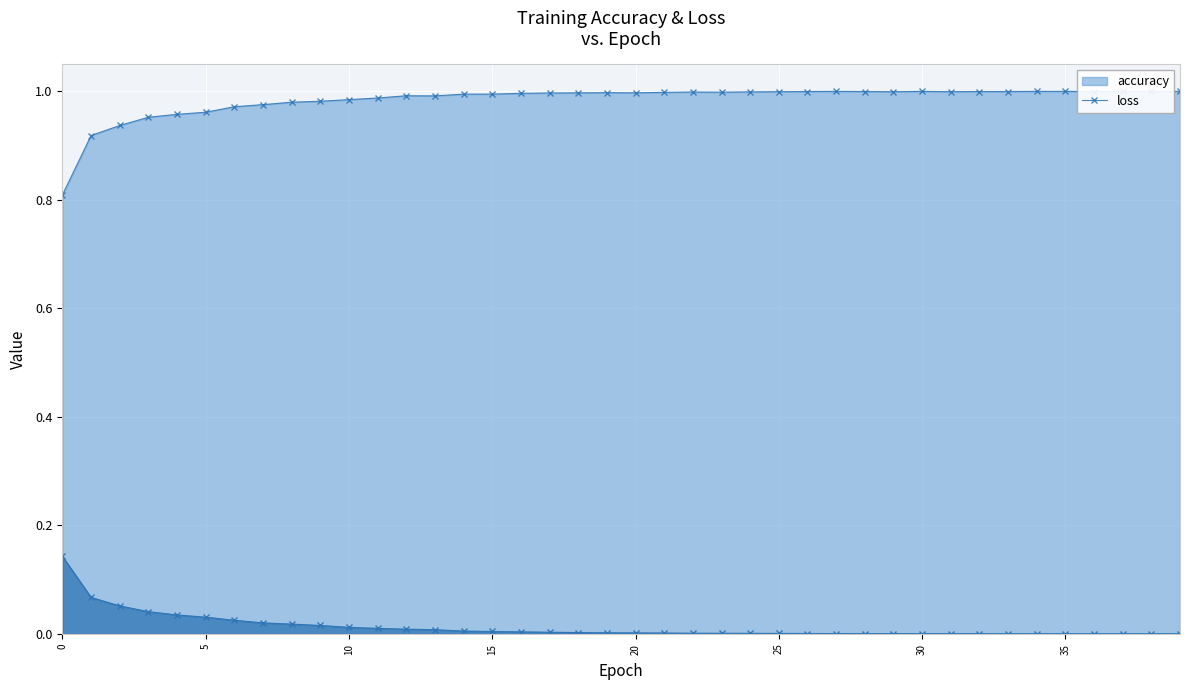

The value of accuracy at 2 is 0.9. True or false?

True